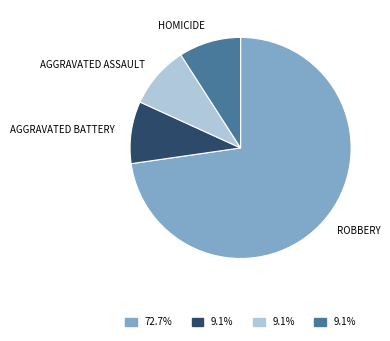

Is there any slice that represents more than half of the pie?

Yes